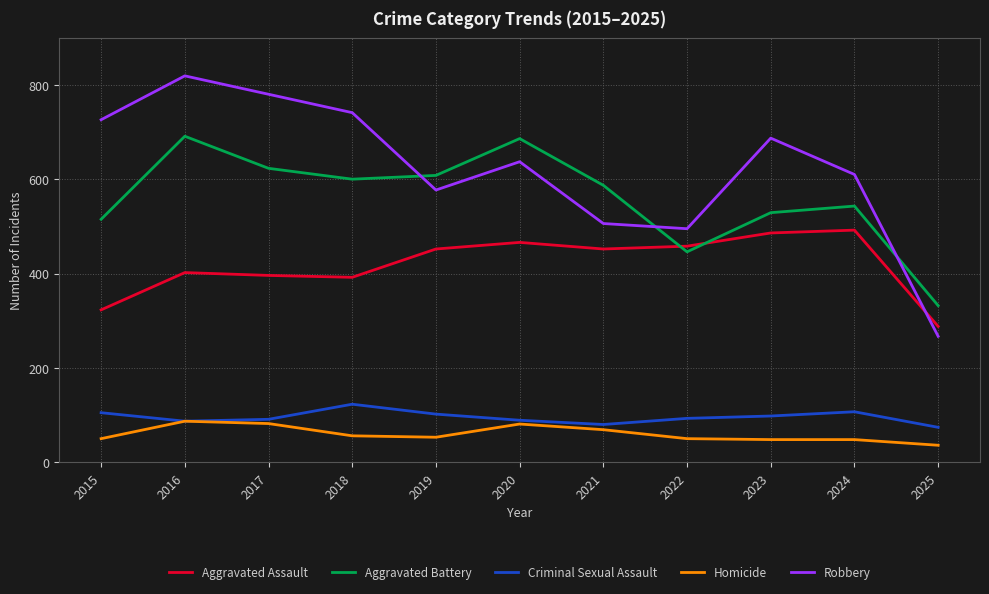

What is the sum of the Homicide values at 2018 and 2019?

109